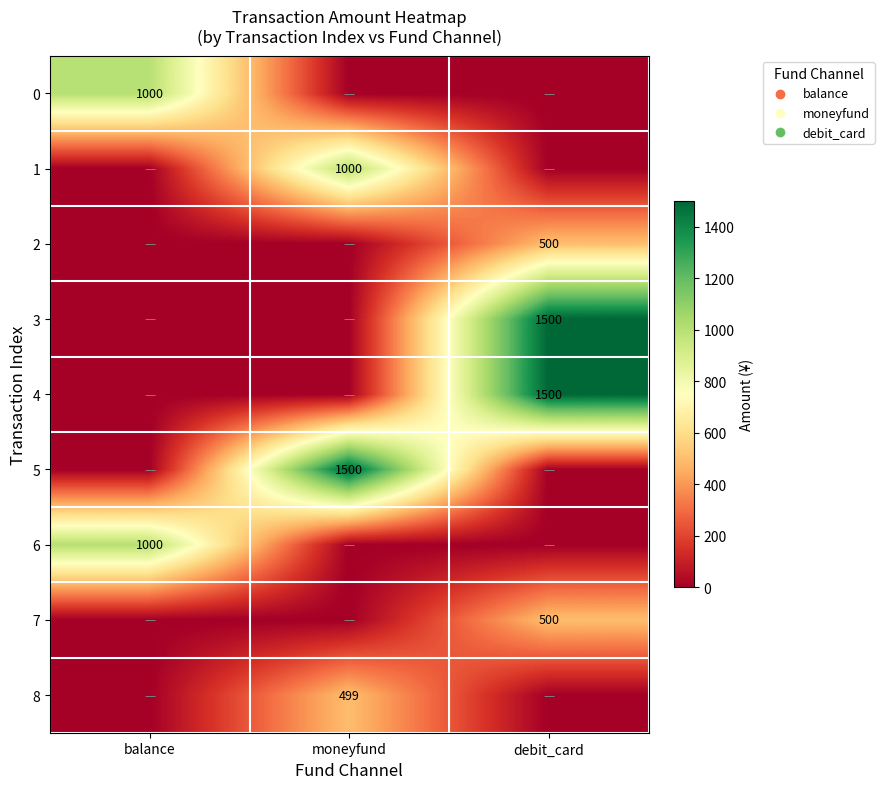

What is the difference between the highest and lowest values at moneyfund?

1500